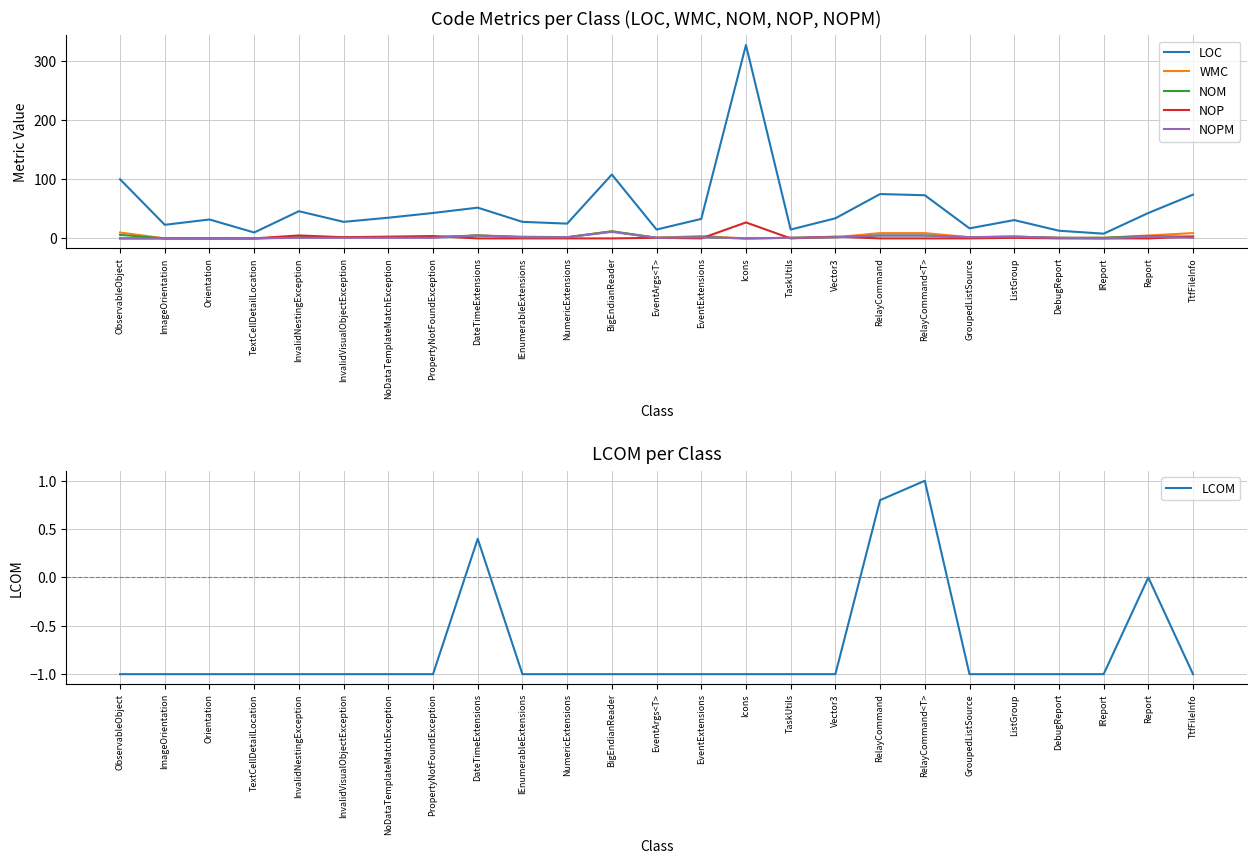

How many values in LCOM are below zero?

21